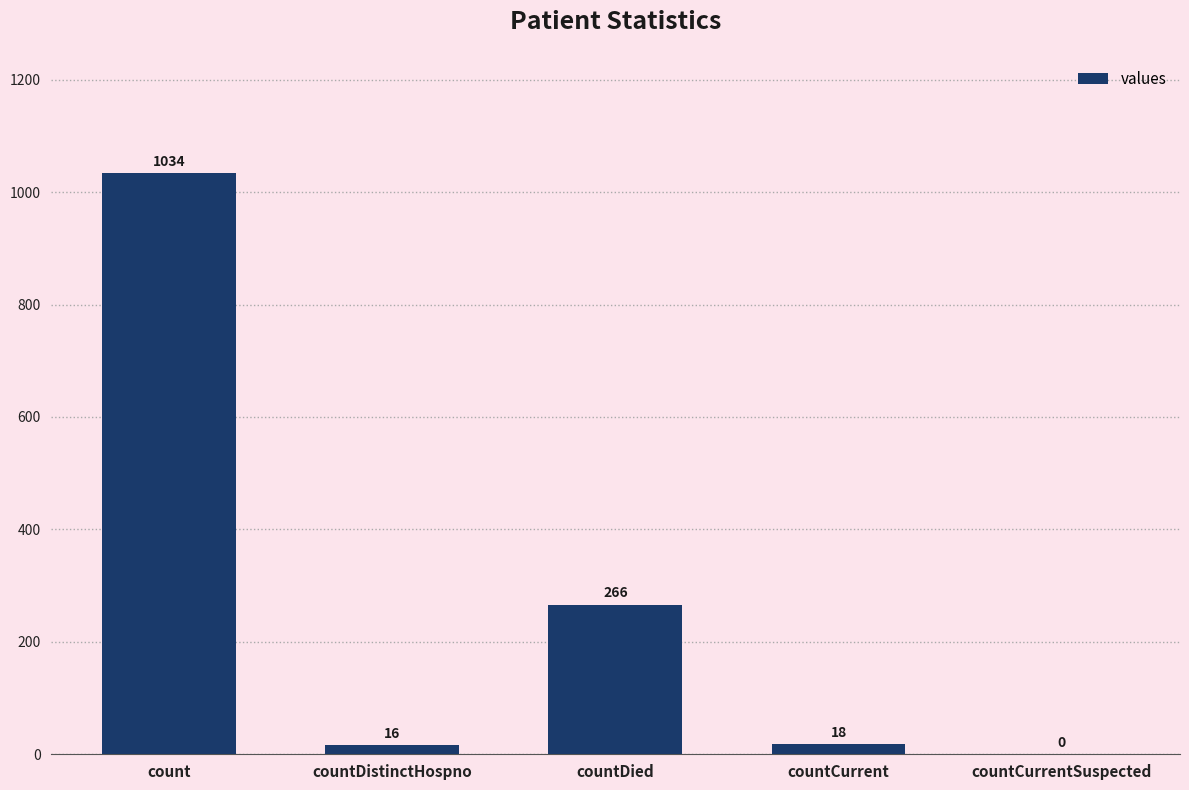

At which label is the value closest to 517?

countDied